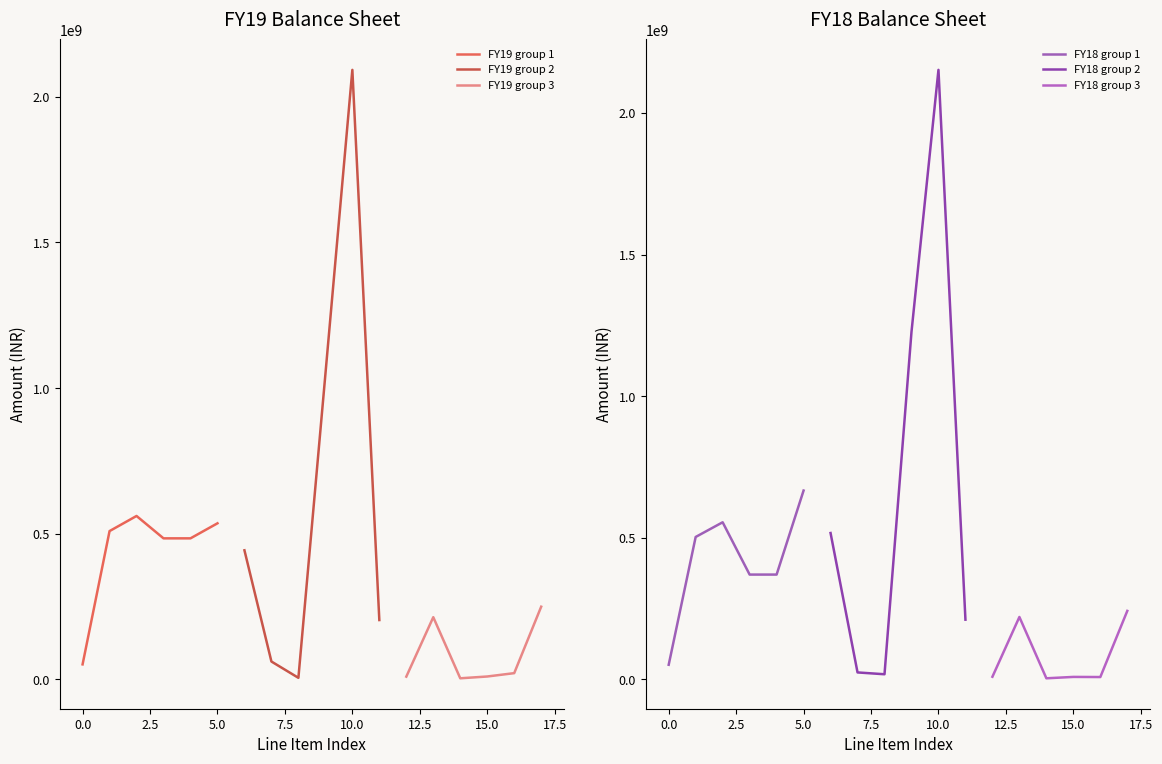

What is the value of the FY19 group 3 point at the 2nd from the left?

213767563.0